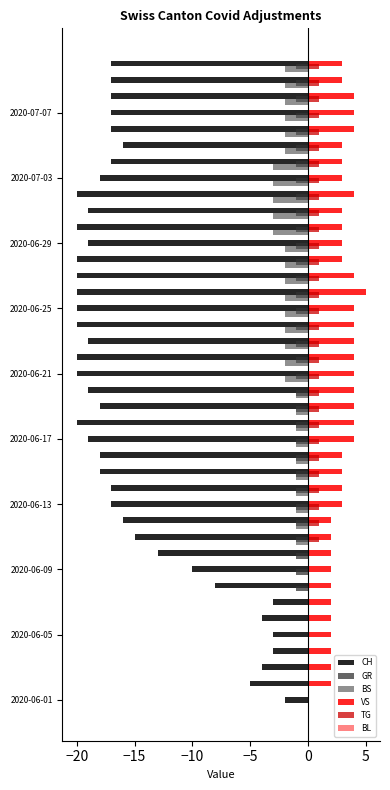

What is the sum of all VS values?

122